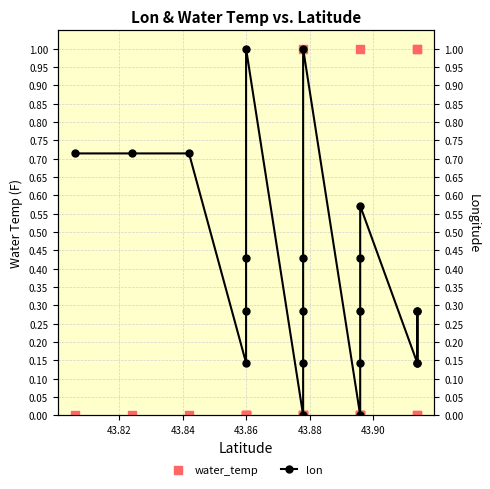

What are all the series names shown in the legend?

water_temp, lon